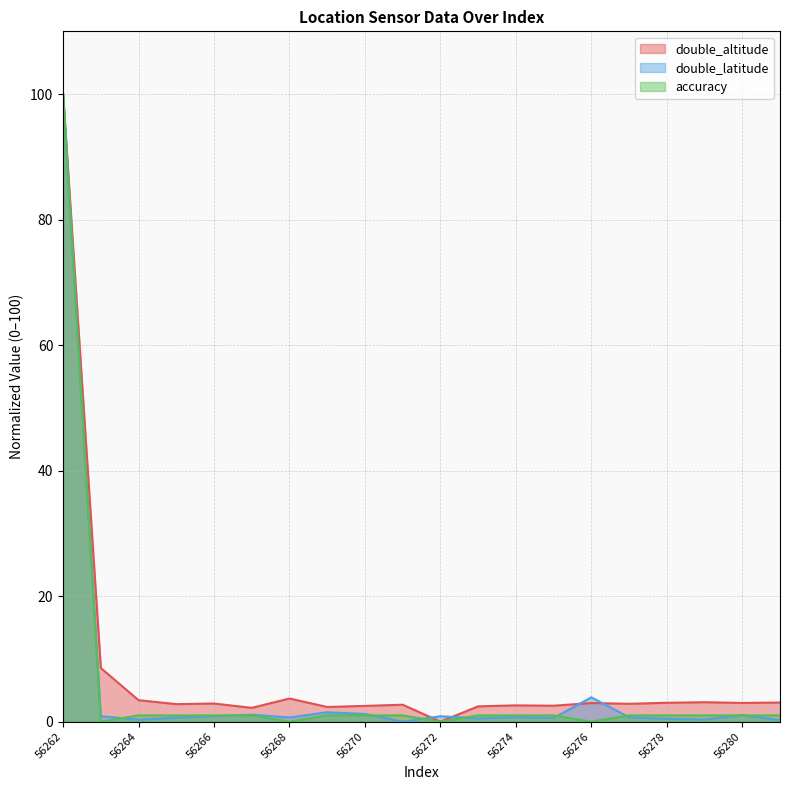

Which series ends up on top after the final intersection of double_latitude and accuracy?

accuracy